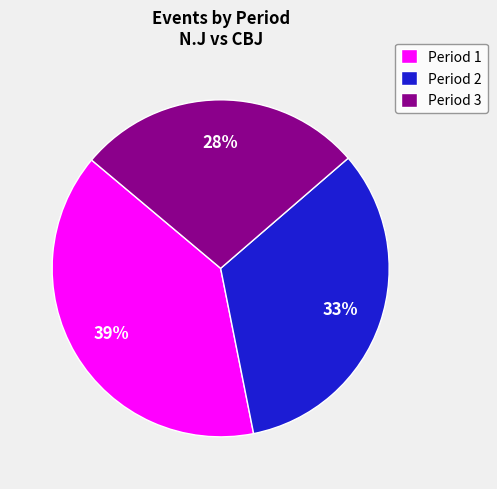

Approximately how many times larger is the value at Period 3 compared to Period 1?

0.7